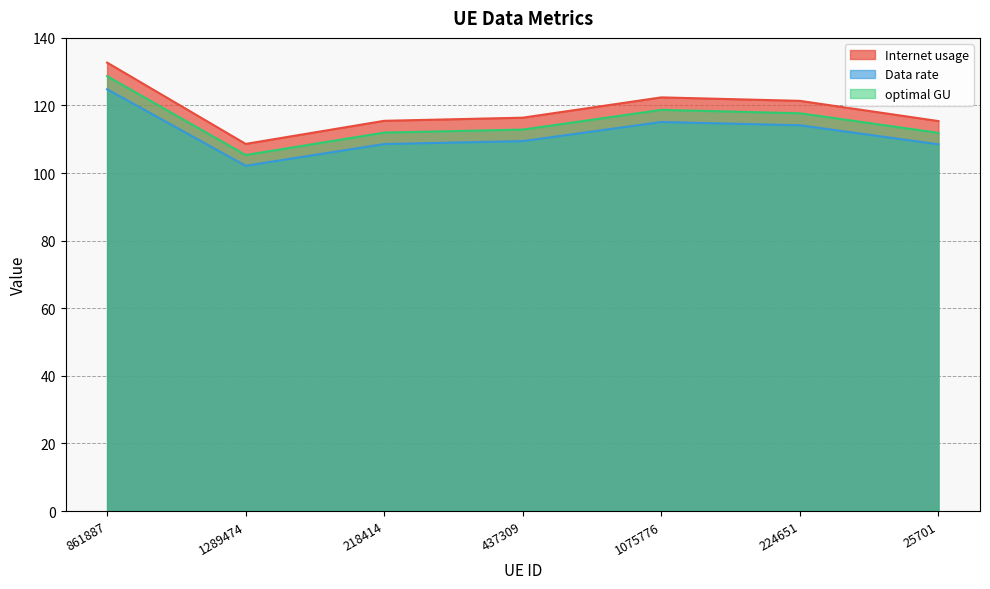

At how many categories does at least one series exceed 122?

2